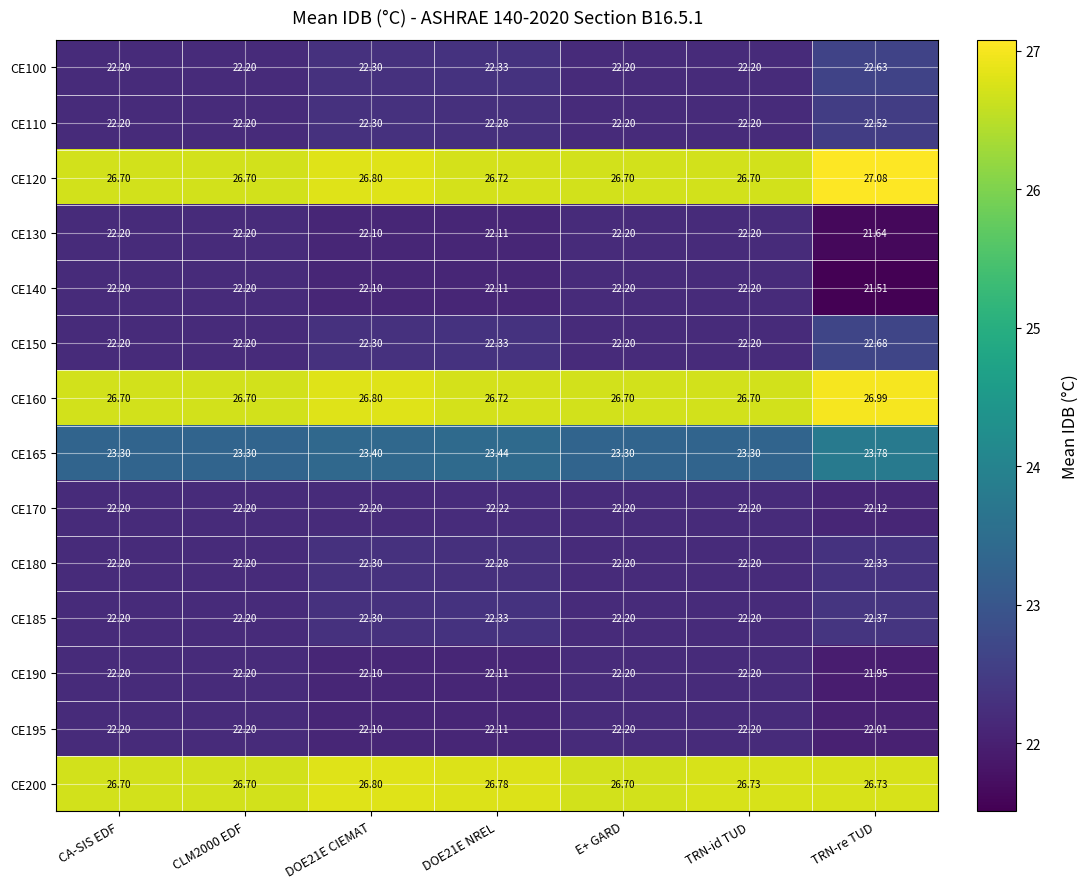

How many series are shown in this chart?

14